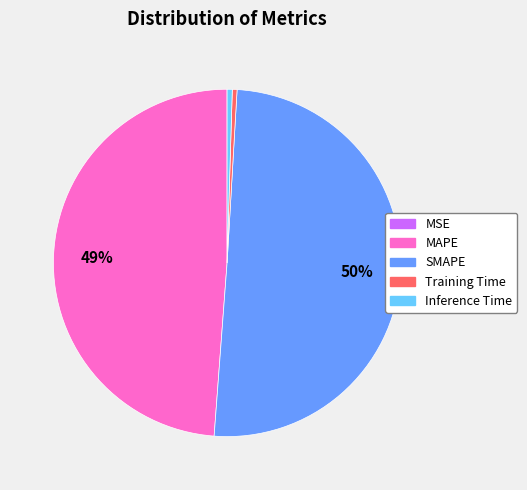

What percentage is the MAPE slice, to the nearest percent?

49%